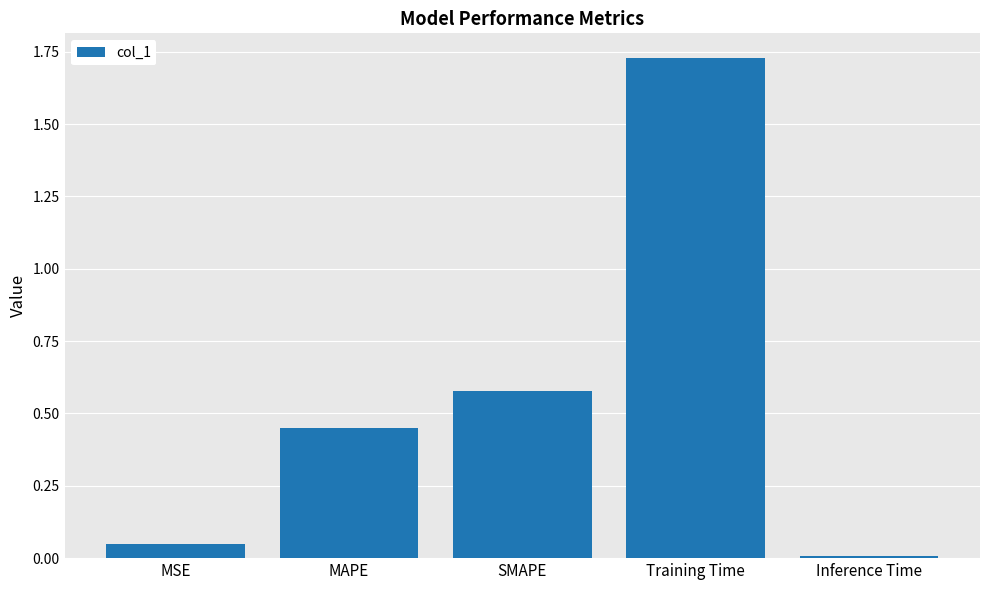

Which label corresponds to the smallest value in the chart?

Inference Time